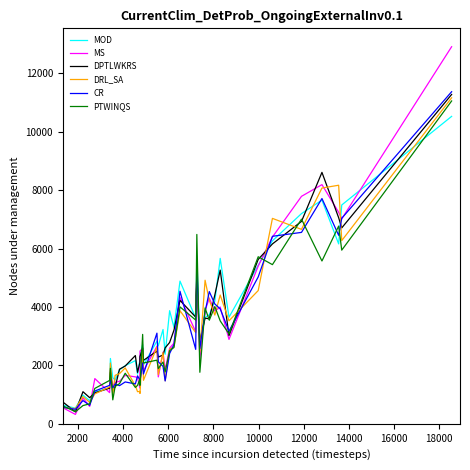

Which series has the widest spread of values?

MS